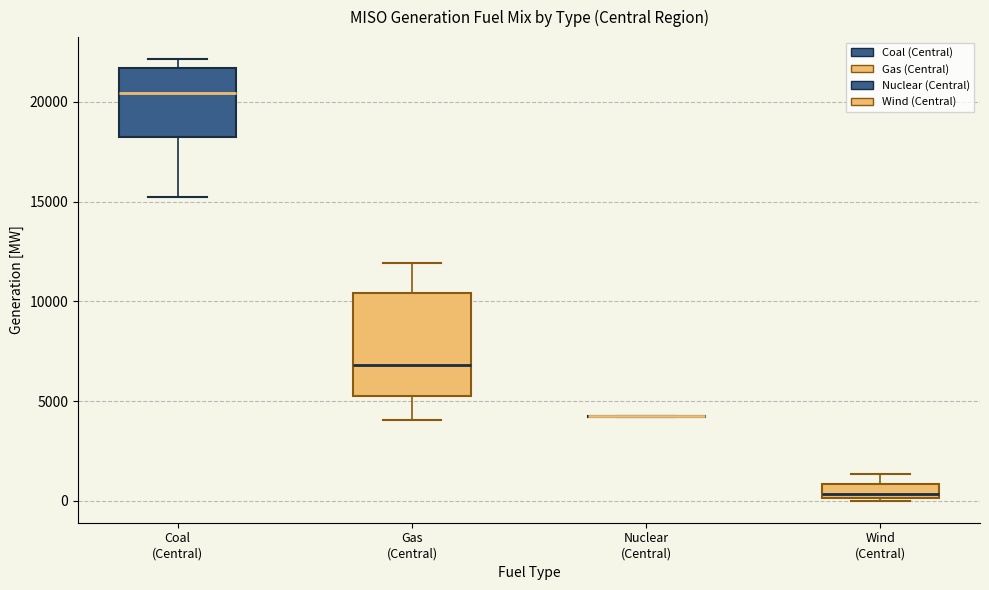

Which box is the tallest, from its lower edge to its upper edge?

Gas (Central)